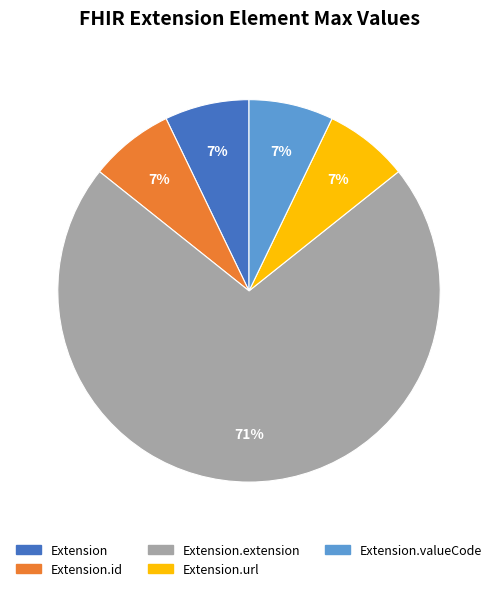

To the nearest percent, what is the average slice percentage?

20%